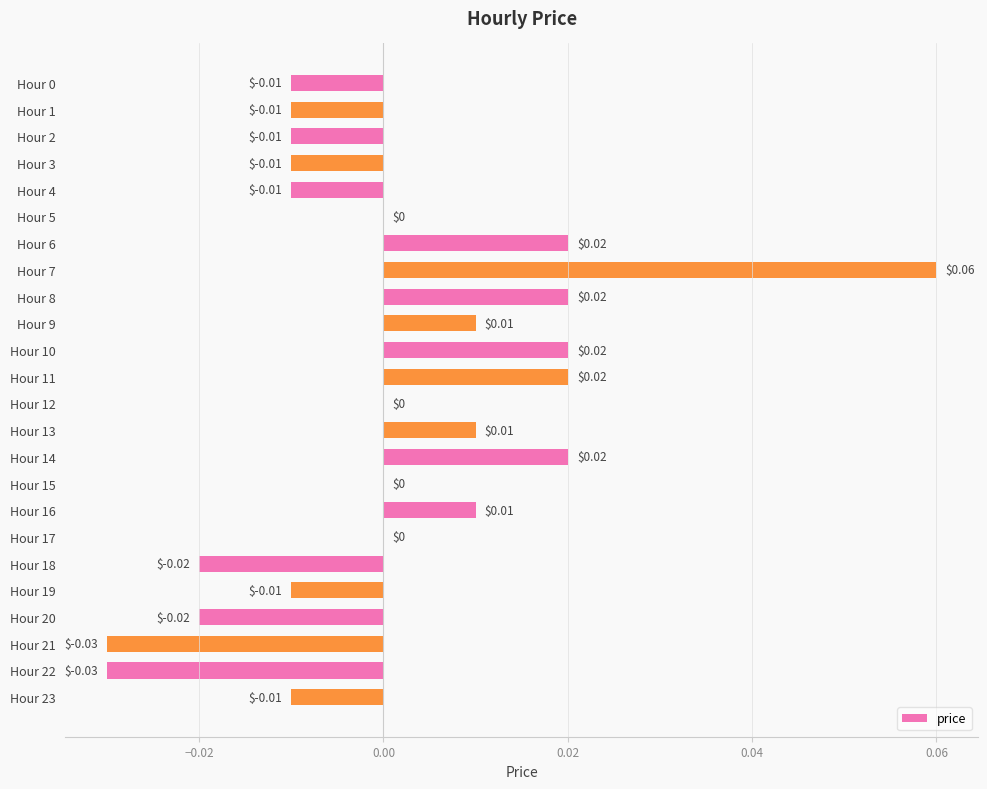

Which has a higher value, Hour 15 or Hour 21?

Hour 15